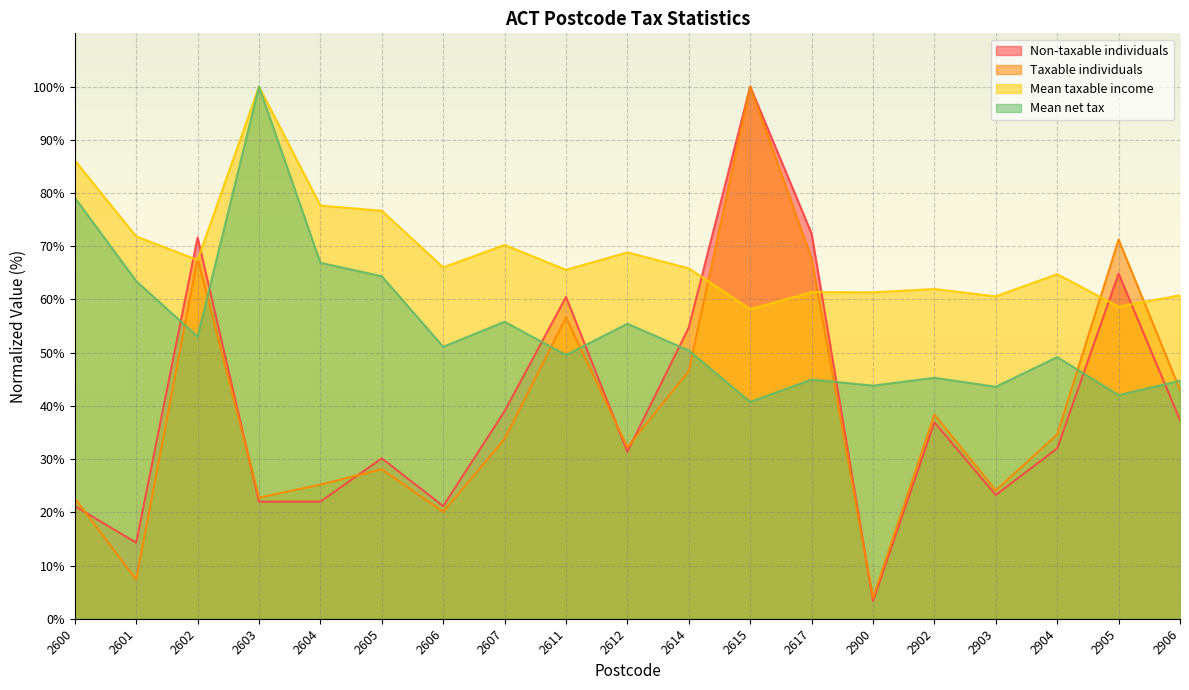

What is the value of the Taxable individuals point at the 12th from the left?

100.0